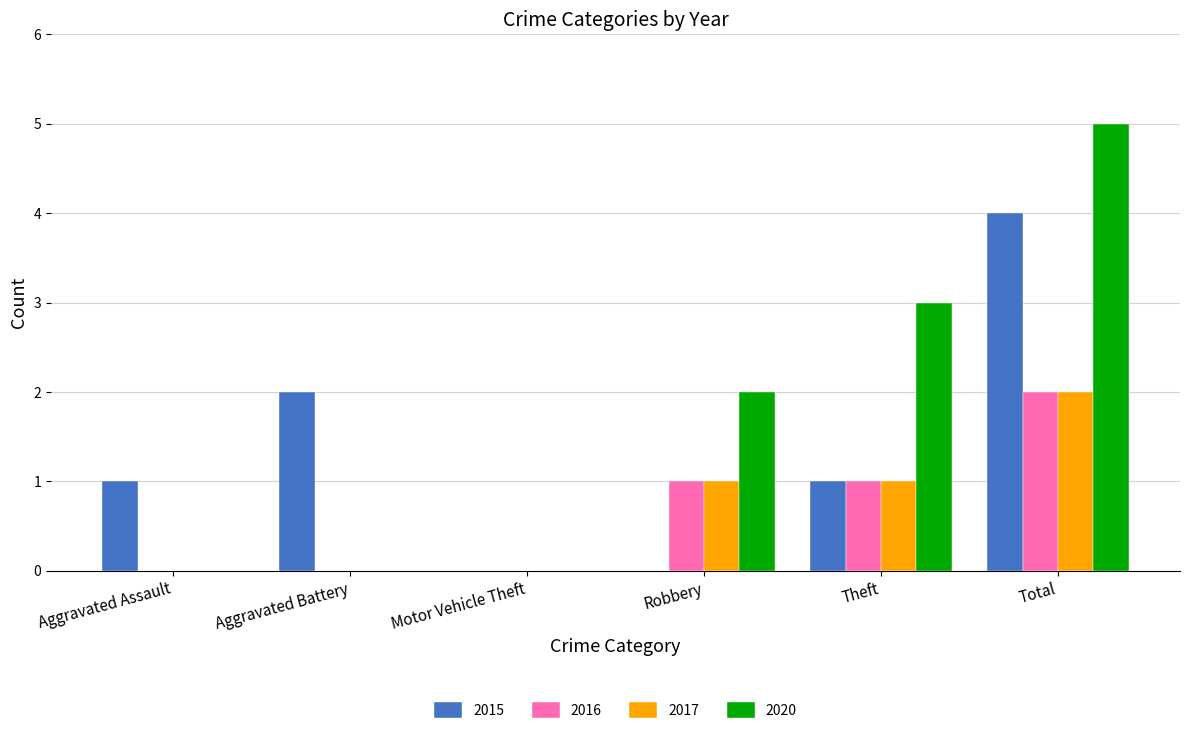

Which series changed the most between Aggravated Battery and Total?

2020